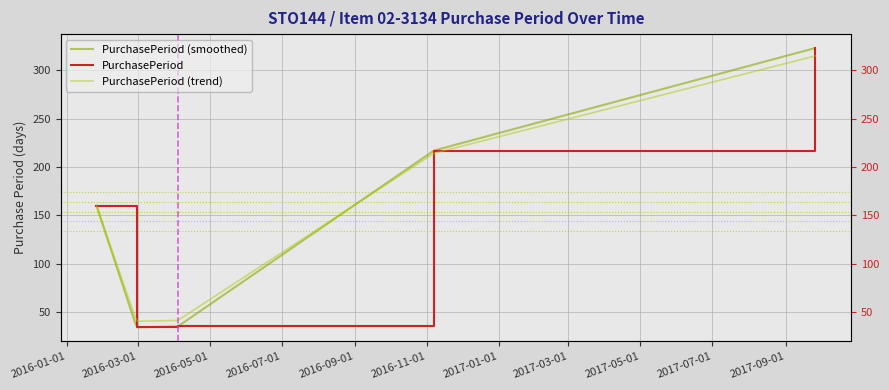

What is the maximum value shown in the chart?

323